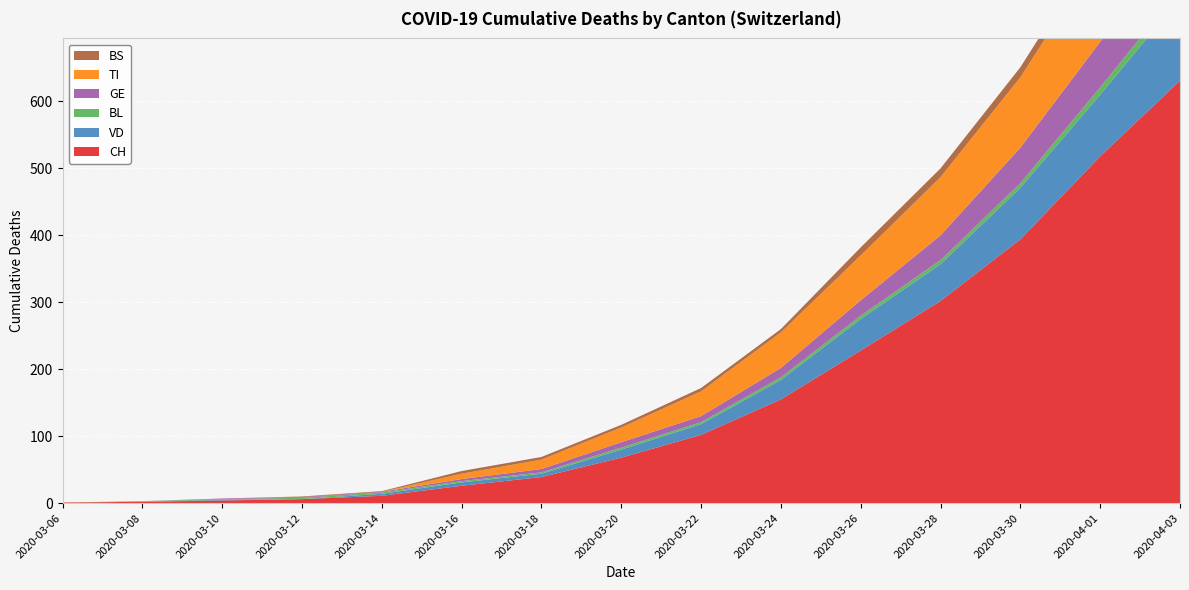

Reading left to right, list all the values displayed in this chart.

CH: 2020-03-06=1	2020-03-08=2	2020-03-10=4	2020-03-12=6	2020-03-14=11	2020-03-16=26	2020-03-18=39	2020-03-20=68	2020-03-22=102	2020-03-24=155	2020-03-26=228	2020-03-28=302	2020-03-30=394	2020-04-01=518	2020-04-03=631
VD: 2020-03-06=0	2020-03-08=0	2020-03-10=1	2020-03-12=0	2020-03-14=3	2020-03-16=5	2020-03-18=5	2020-03-20=12	2020-03-22=16	2020-03-24=29	2020-03-26=47	2020-03-28=55	2020-03-30=77	2020-04-01=92	2020-04-03=123
BL: 2020-03-06=0	2020-03-08=1	2020-03-10=1	2020-03-12=2	2020-03-14=2	2020-03-16=2	2020-03-18=2	2020-03-20=3	2020-03-22=3	2020-03-24=4	2020-03-26=5	2020-03-28=6	2020-03-30=7	2020-04-01=11	2020-04-03=14
GE: 2020-03-06=0	2020-03-08=0	2020-03-10=1	2020-03-12=1	2020-03-14=1	2020-03-16=3	2020-03-18=5	2020-03-20=8	2020-03-22=9	2020-03-24=14	2020-03-26=23	2020-03-28=37	2020-03-30=53	2020-04-01=68	2020-04-03=80
TI: 2020-03-06=0	2020-03-08=0	2020-03-10=0	2020-03-12=0	2020-03-14=0	2020-03-16=8	2020-03-18=14	2020-03-20=22	2020-03-22=37	2020-03-24=53	2020-03-26=67	2020-03-28=87	2020-03-30=105	2020-04-01=132	2020-04-03=155
BS: 2020-03-06=0	2020-03-08=0	2020-03-10=0	2020-03-12=1	2020-03-14=1	2020-03-16=4	2020-03-18=4	2020-03-20=4	2020-03-22=5	2020-03-24=5	2020-03-26=12	2020-03-28=13	2020-03-30=15	2020-04-01=18	2020-04-03=21